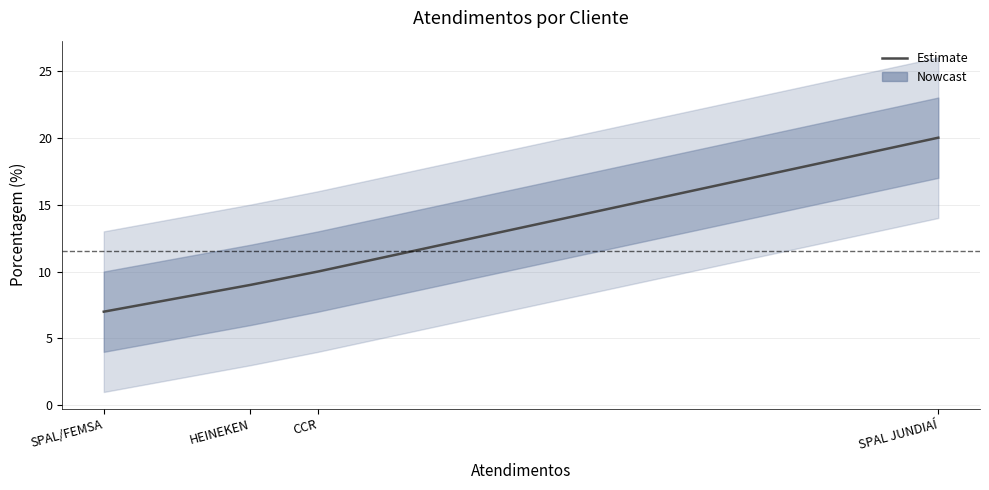

What is the change in value from SPAL/FEMSA to CCR?

+3